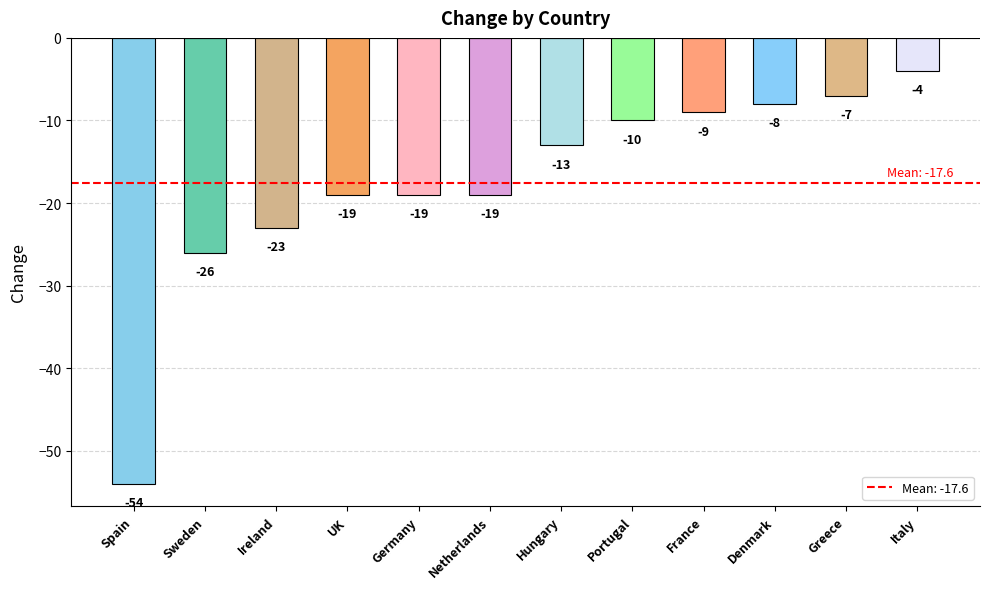

At which label does the data first exceed -13?

Portugal